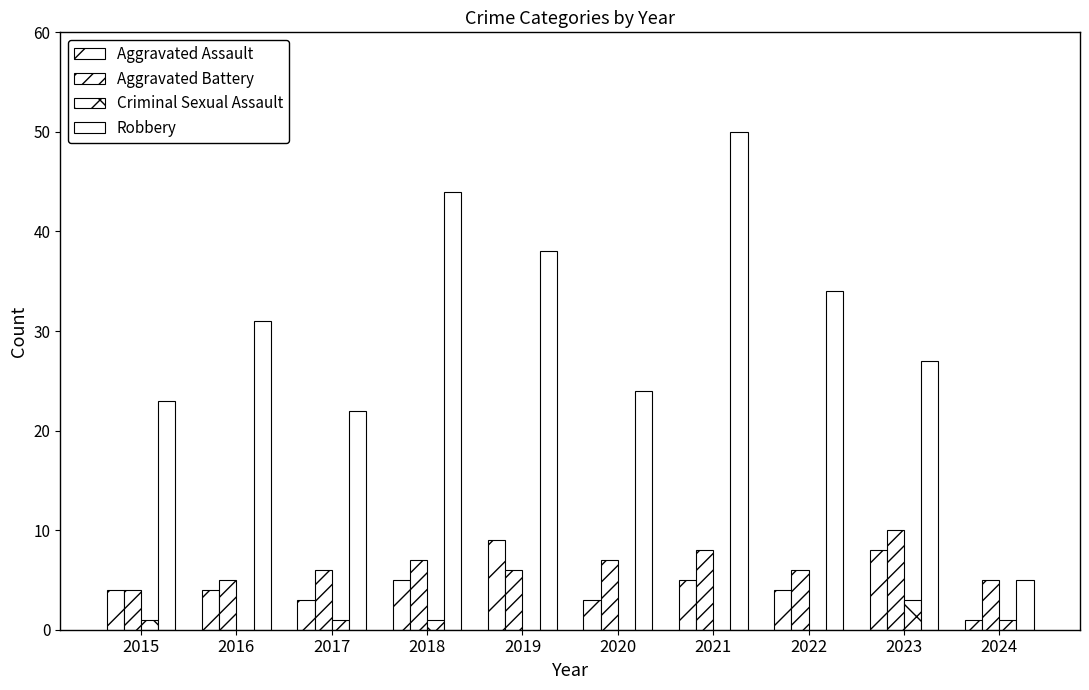

How many groups of bars are there?

10